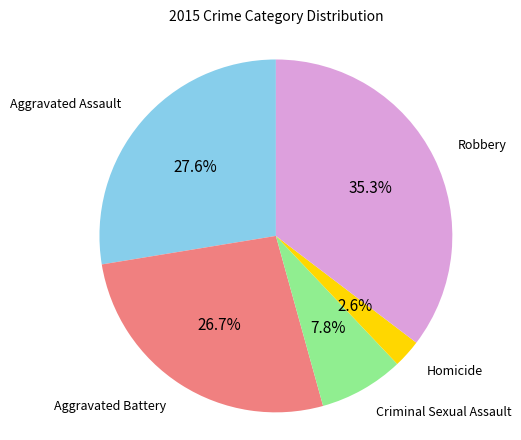

Is there a majority slice in this chart?

No